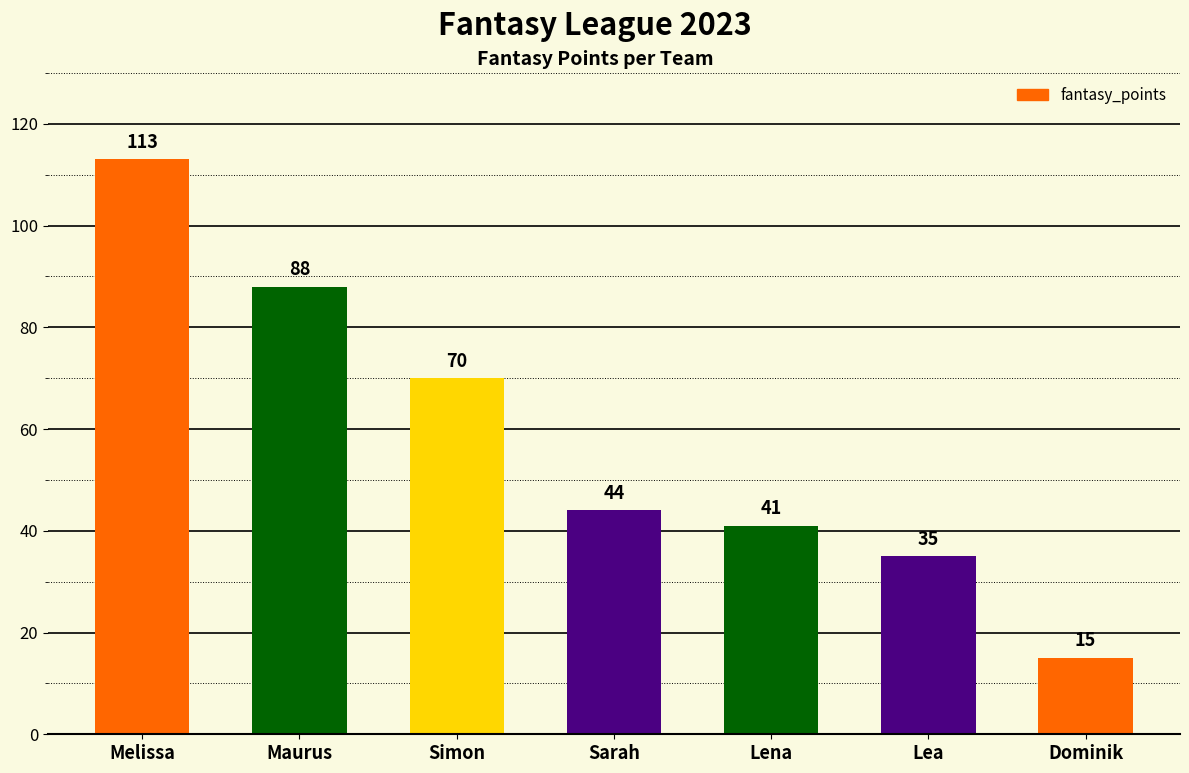

List the labels in order of value, smallest first.

Dominik, Lea, Lena, Sarah, Simon, Maurus, Melissa